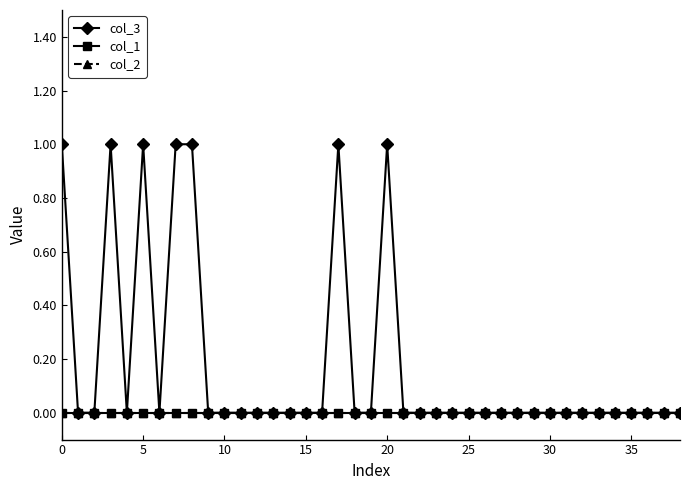

How many lines are shown in the chart?

3